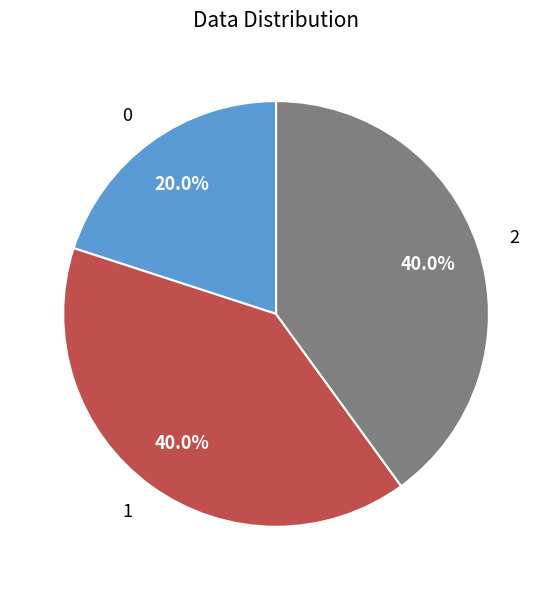

To the nearest percent, what is the difference between the 0 and 1 slice percentages?

20%